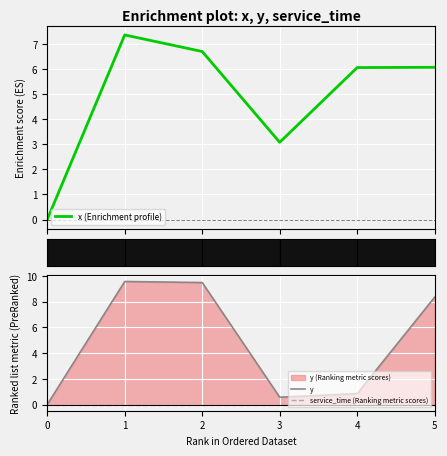

What is the difference between the highest and lowest values at 2?

9.5